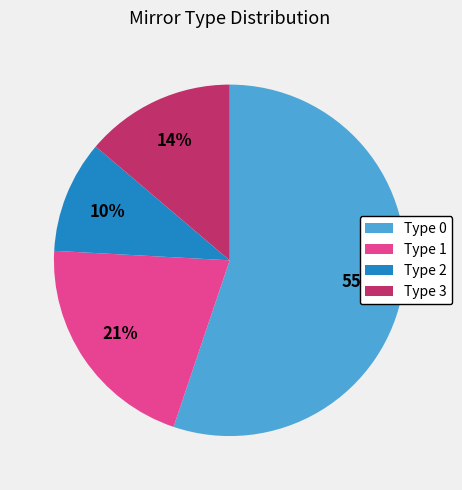

Count the number of slices in the pie.

4